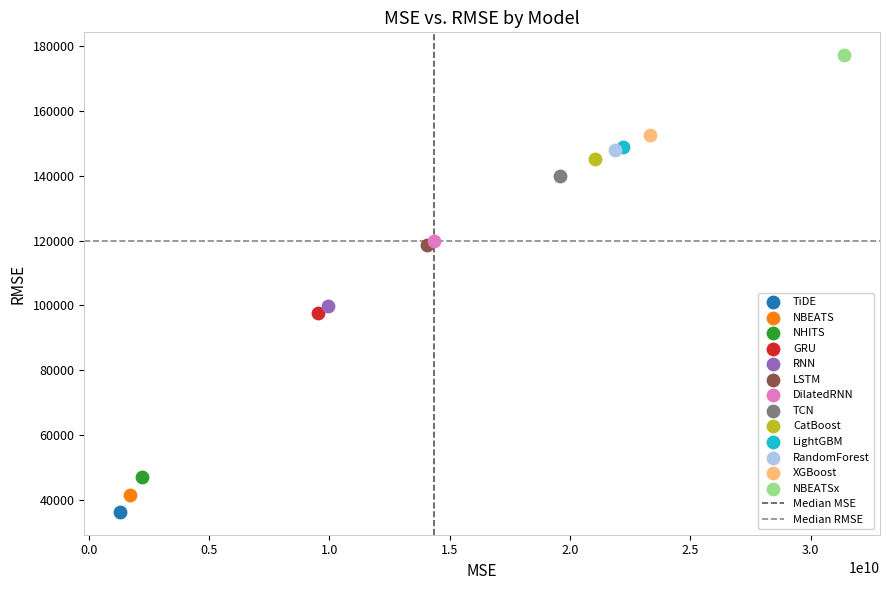

Which series contains the highest Y value?

NBEATSx